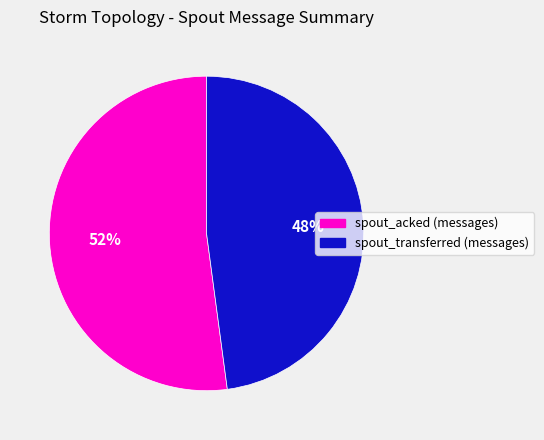

Does any single category account for the majority?

Yes